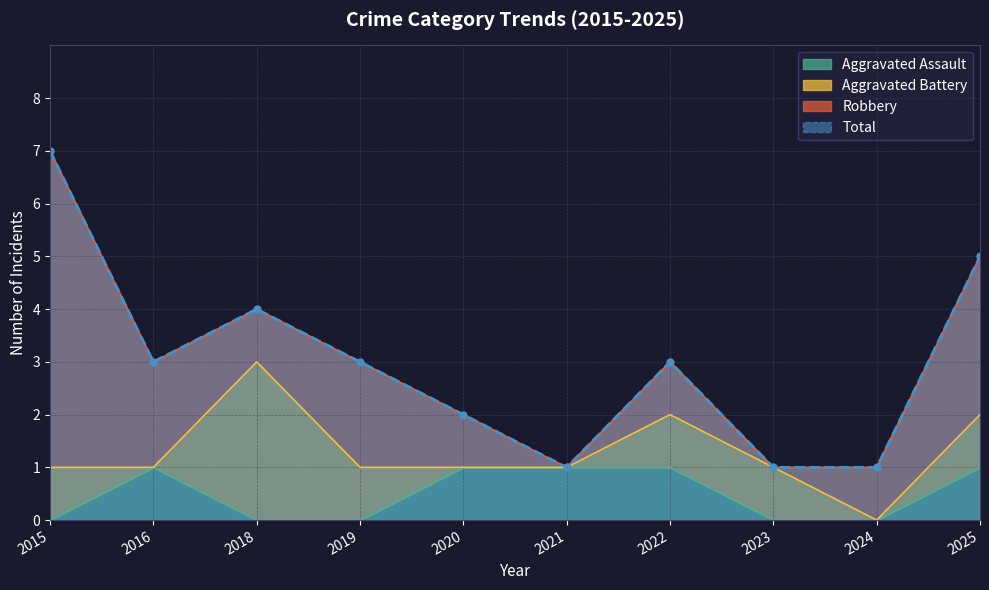

True or false: Aggravated Assault has a value of -1 at 2018.

False